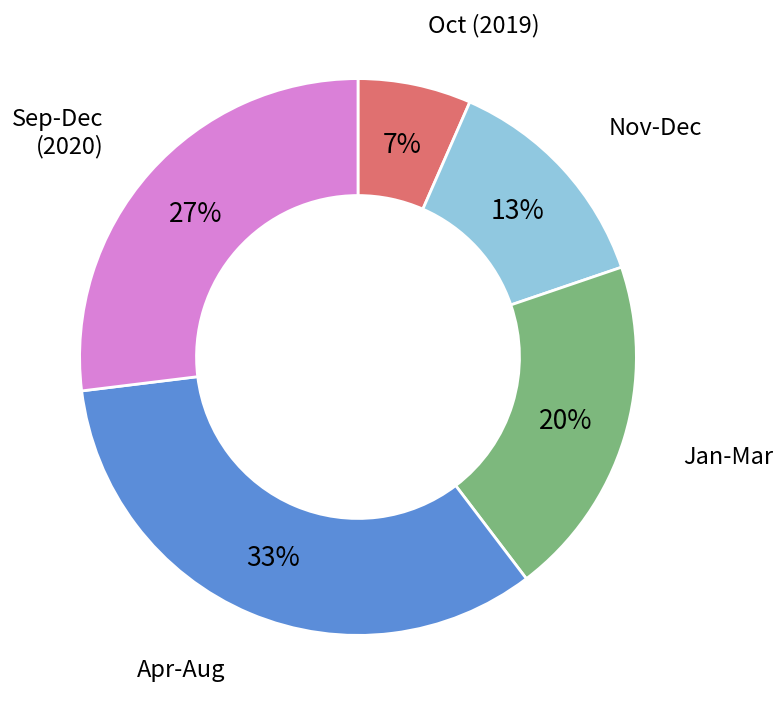

Is it true that Apr-Aug is 33% of the pie?

True